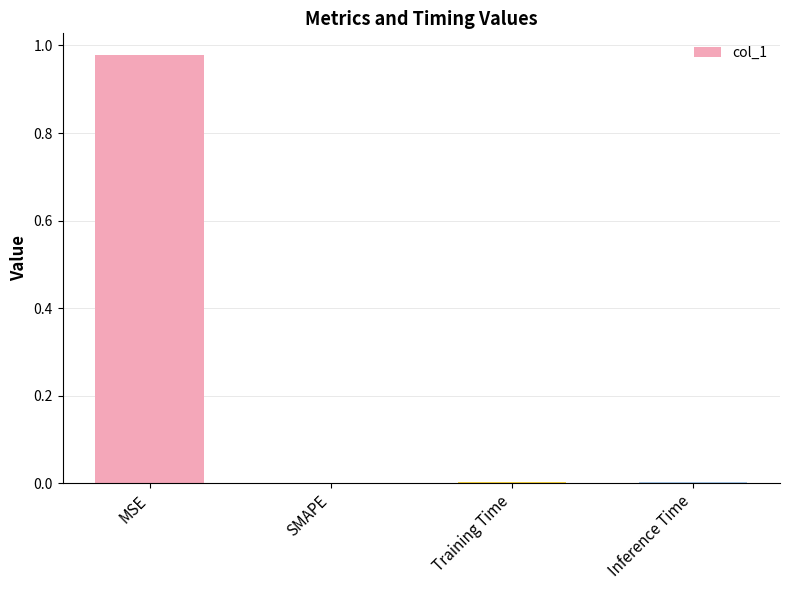

Which has a higher value, SMAPE or MSE?

MSE